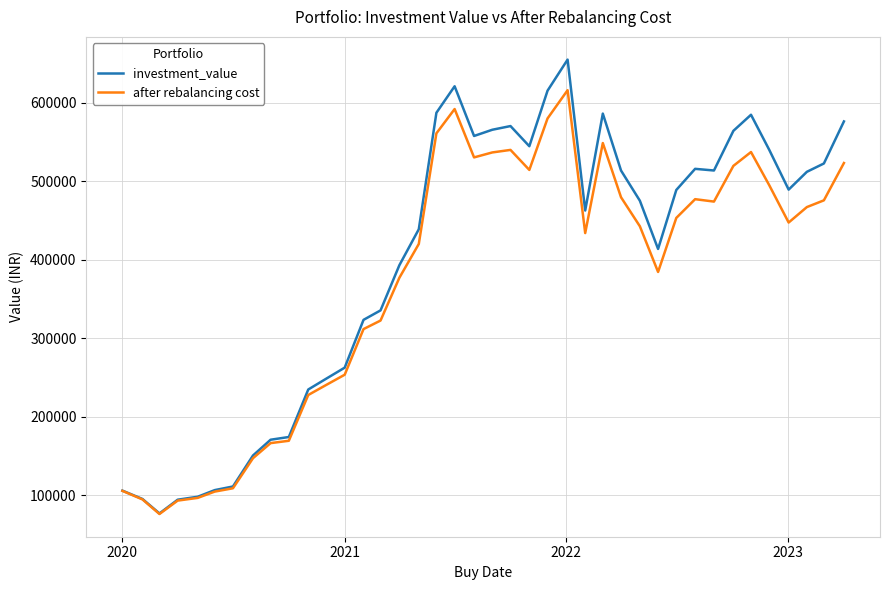

List the series in order of their peak value, lowest first.

after rebalancing cost, investment_value